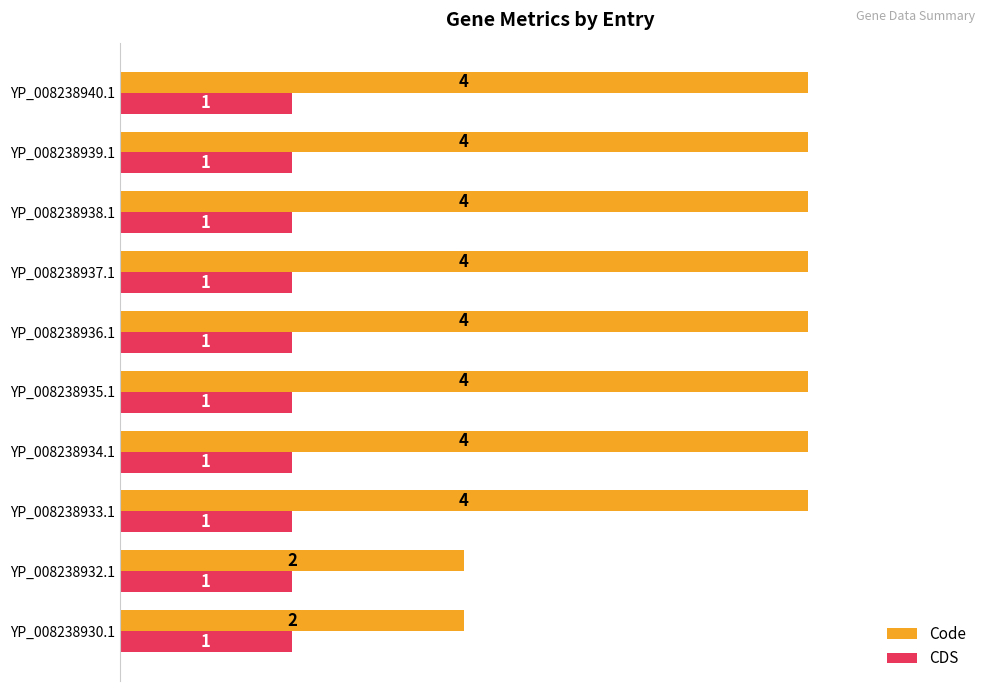

What is the difference between the highest and lowest values at YP_008238938.1?

3